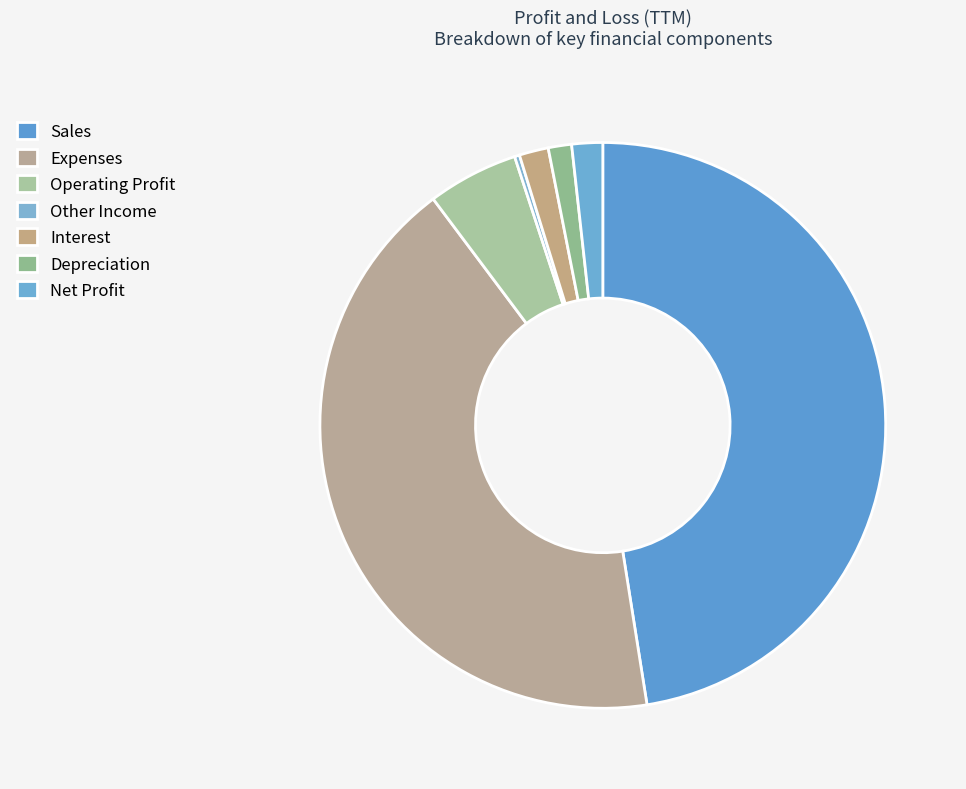

Which has a higher value, Sales or Depreciation?

Sales